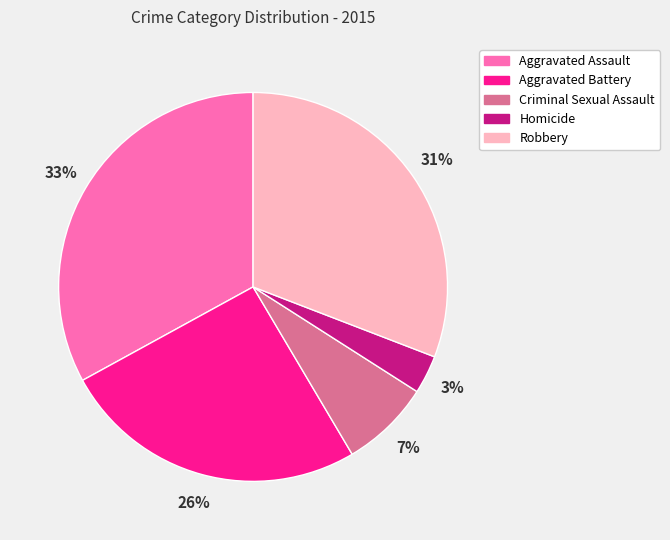

What percentage is the Robbery slice, to the nearest percent?

31%